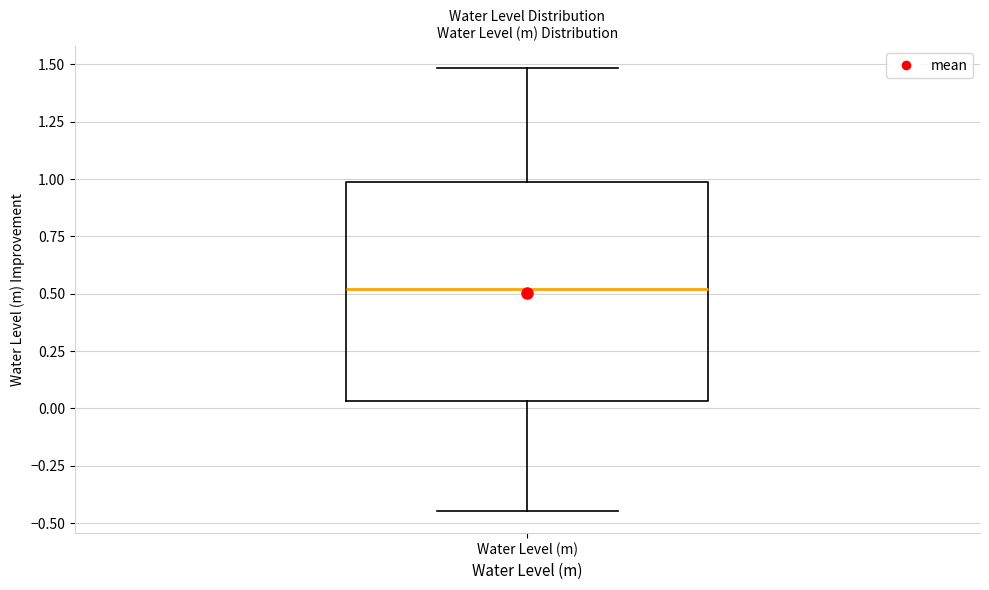

Where is the upper edge of the box for Water Level (m) on the y-axis? The values are not printed on the chart, so give them approximately, as read against the axis.

1.00